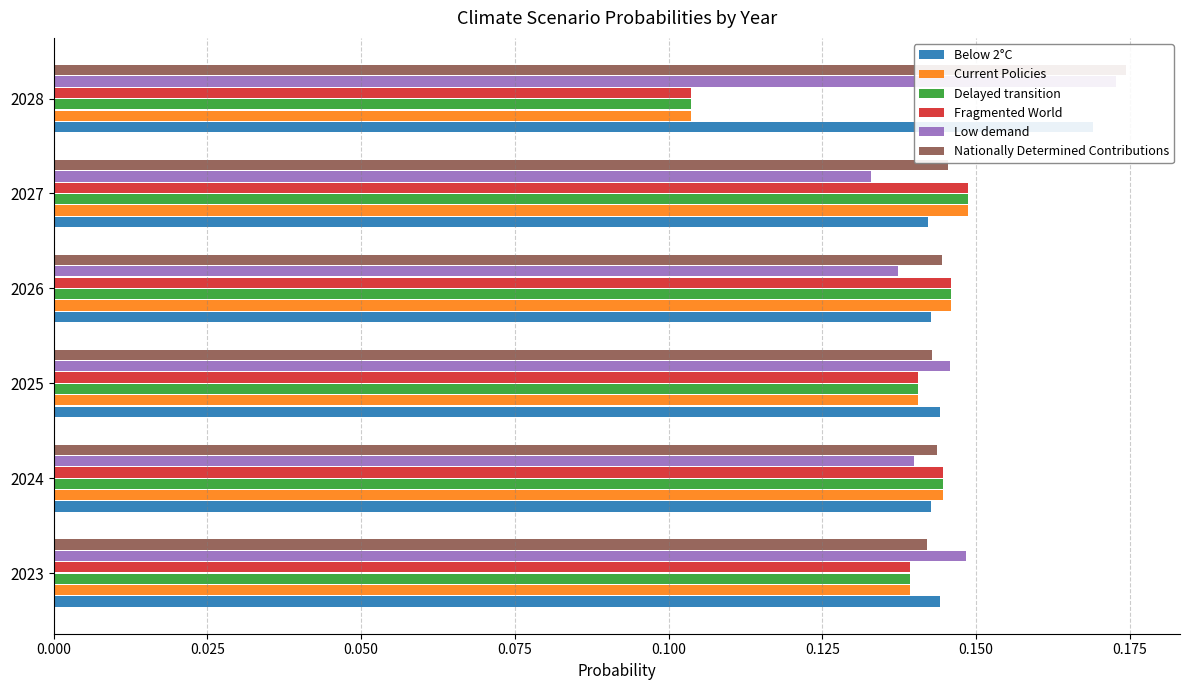

The value of Below 2°C at 2026 is 0.2. True or false?

False